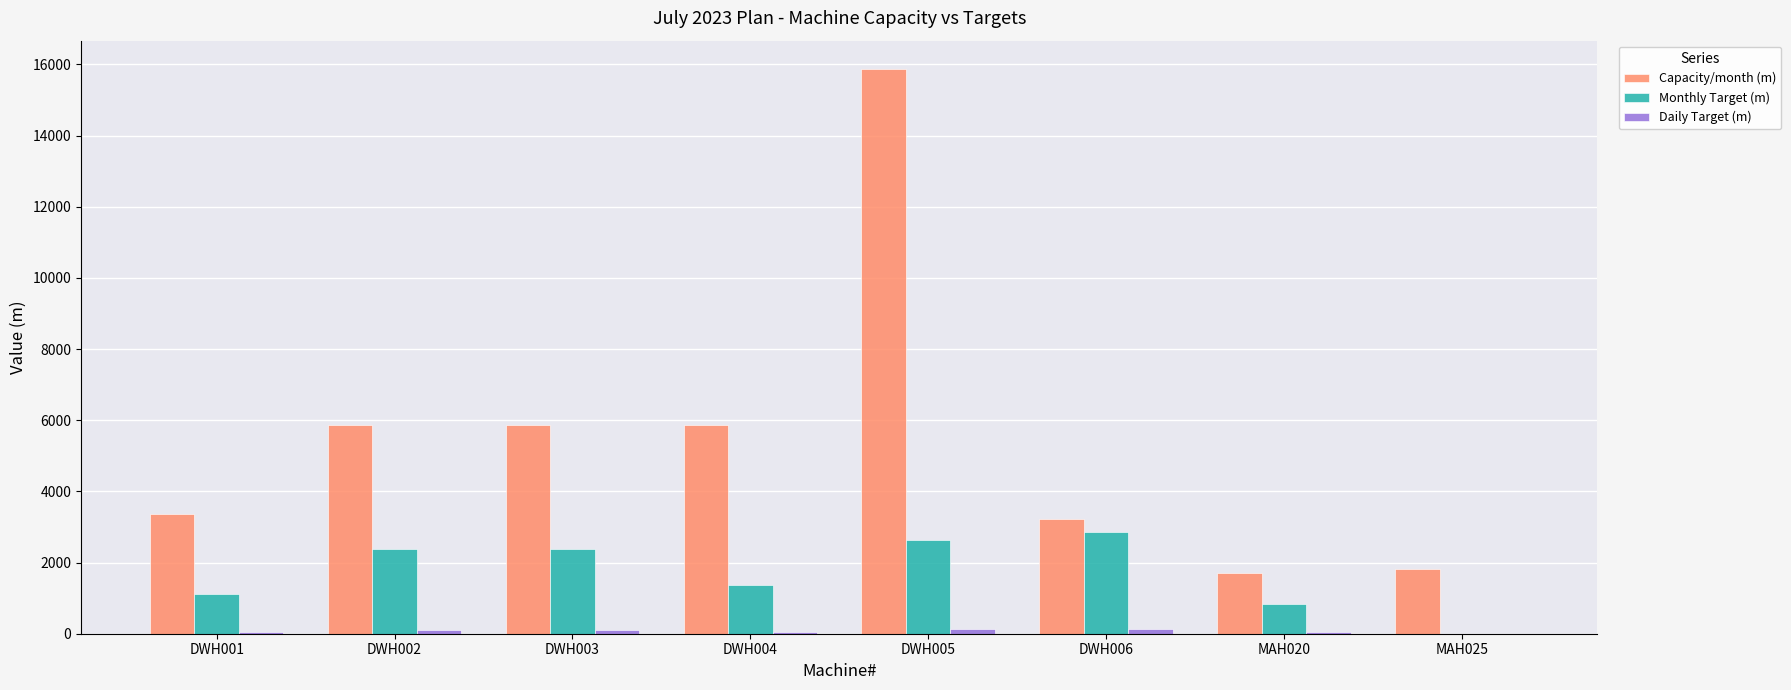

Between DWH001 and DWH003, which series saw the biggest shift?

Capacity/month (m)